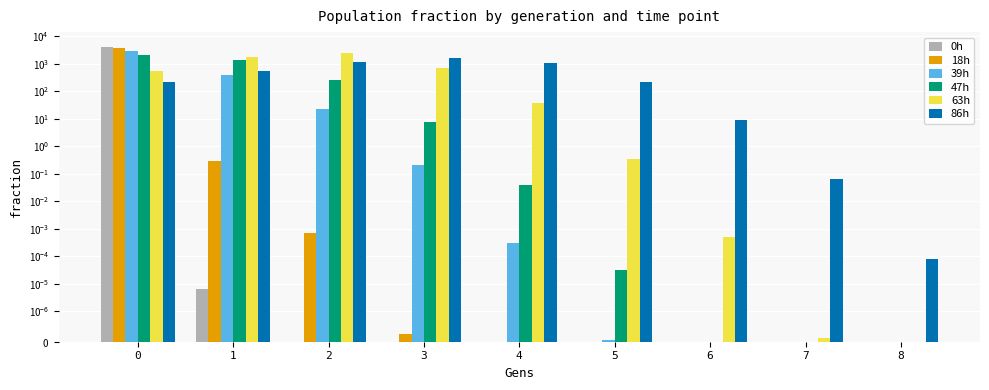

The value of 47h at 2 is 252.9. True or false?

True